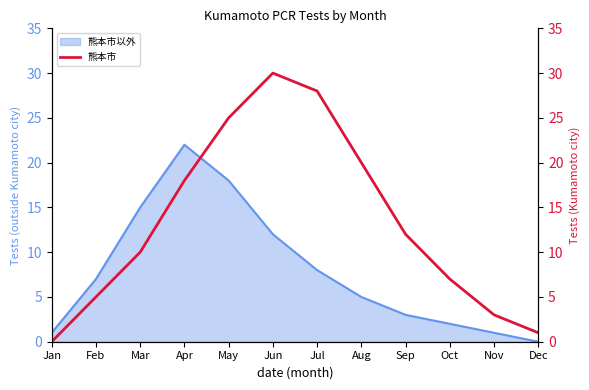

The value of 熊本市以外 at May is 32. True or false?

False